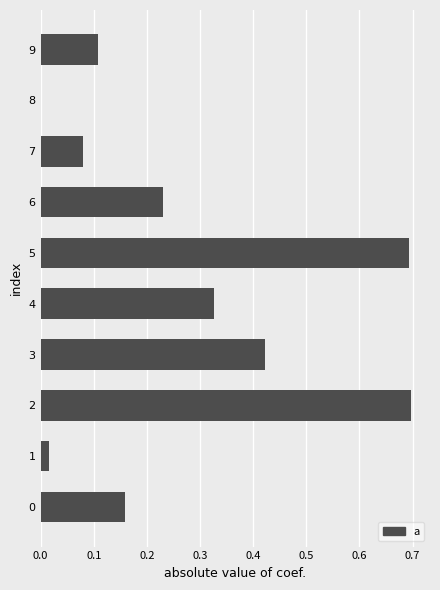

What is the change in value from 1 to 2?

+0.7